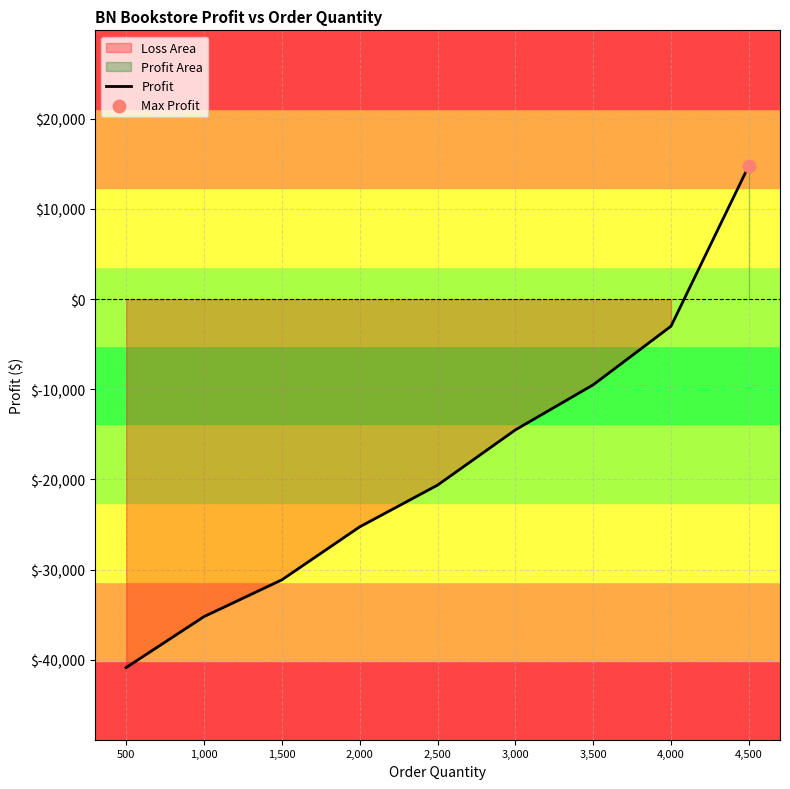

Which has a higher value, 2,500 or 3,000?

3,000